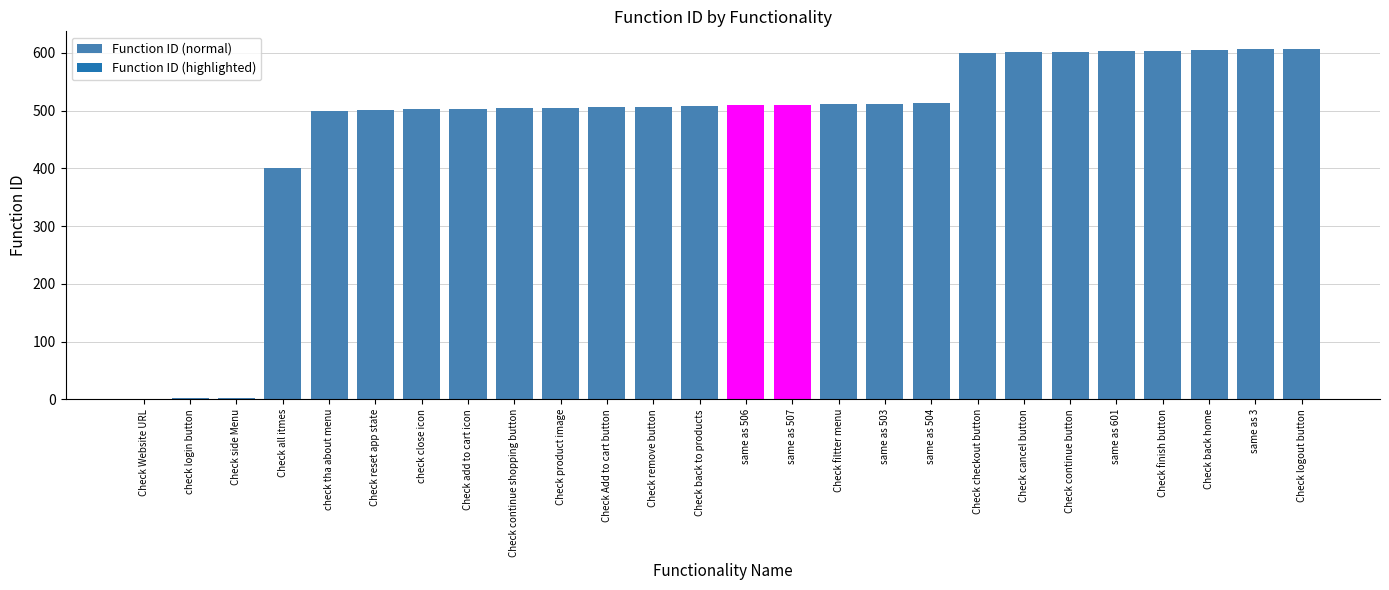

Between Check checkout button and check close icon, which is larger?

Check checkout button